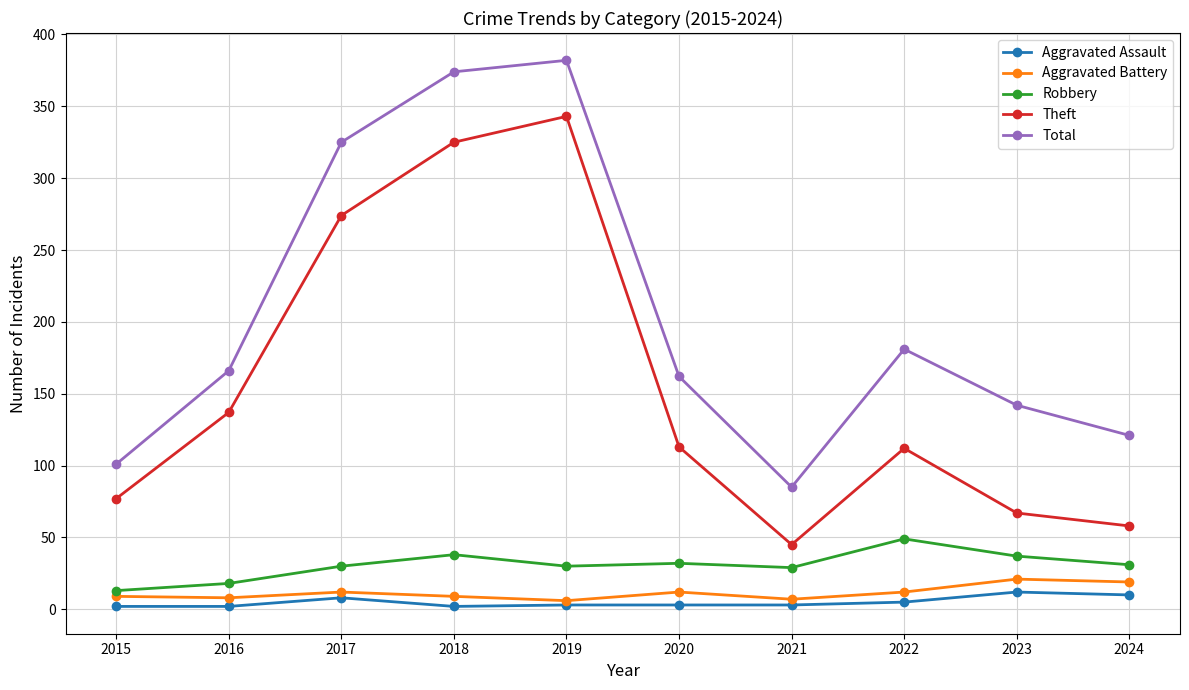

How many categories are shown in the chart?

10